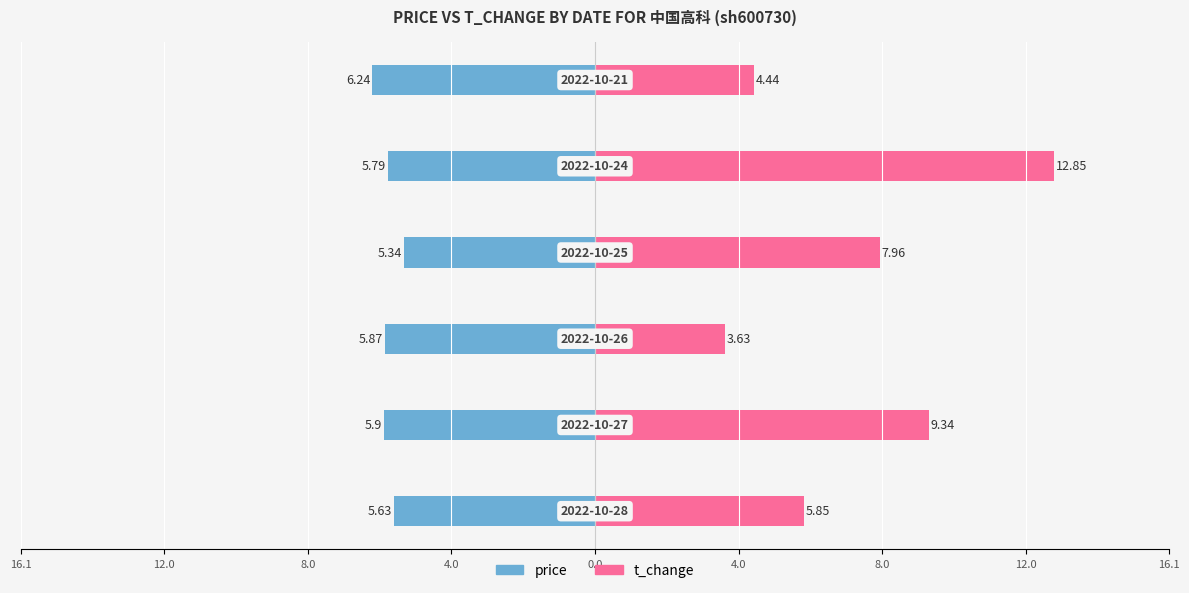

How many bars are there in each group?

2